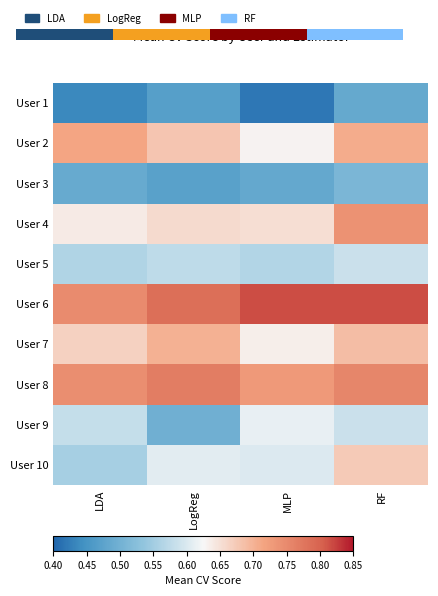

At which category is the sum across all series the highest?

RF